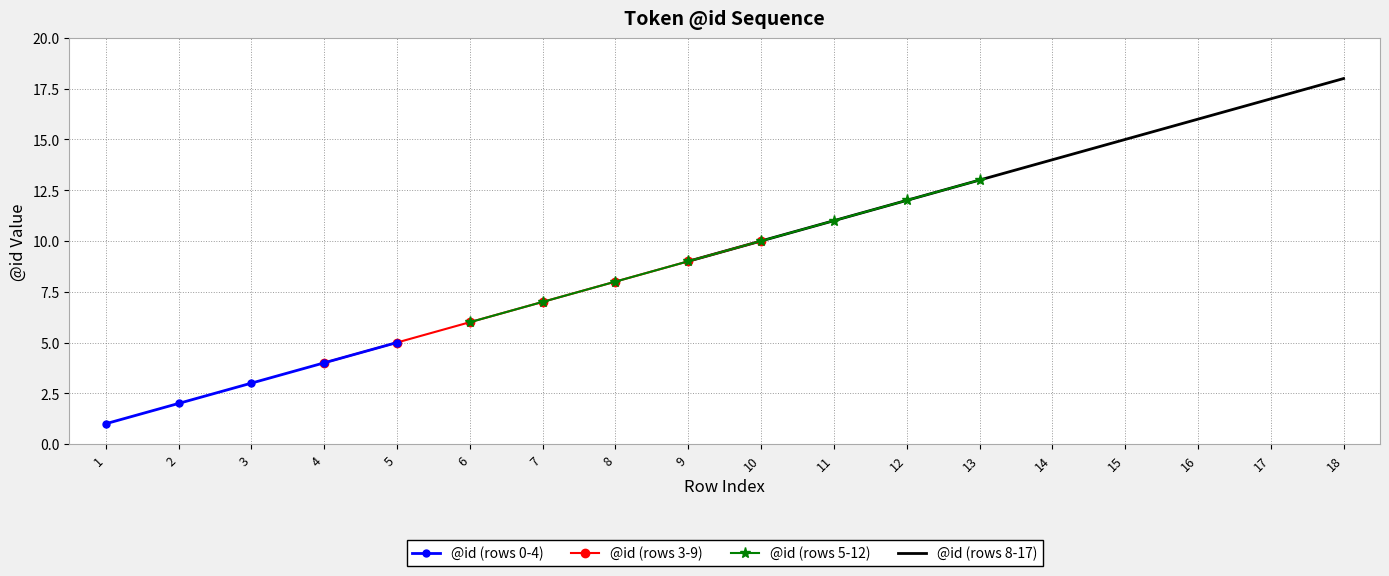

True or false: there are more than 1 points higher than both neighbors.

False